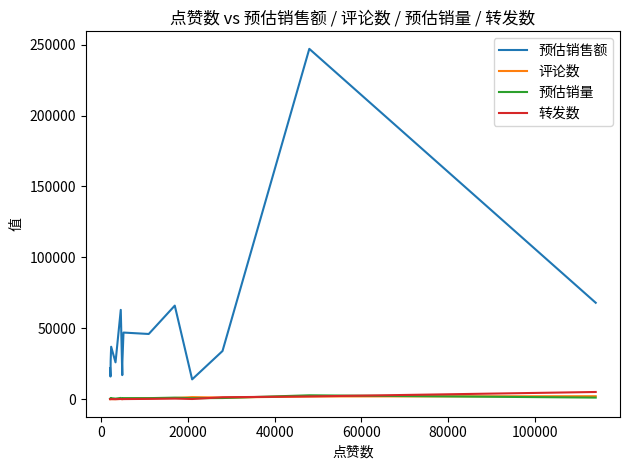

Which series has the widest spread of values?

预估销售额